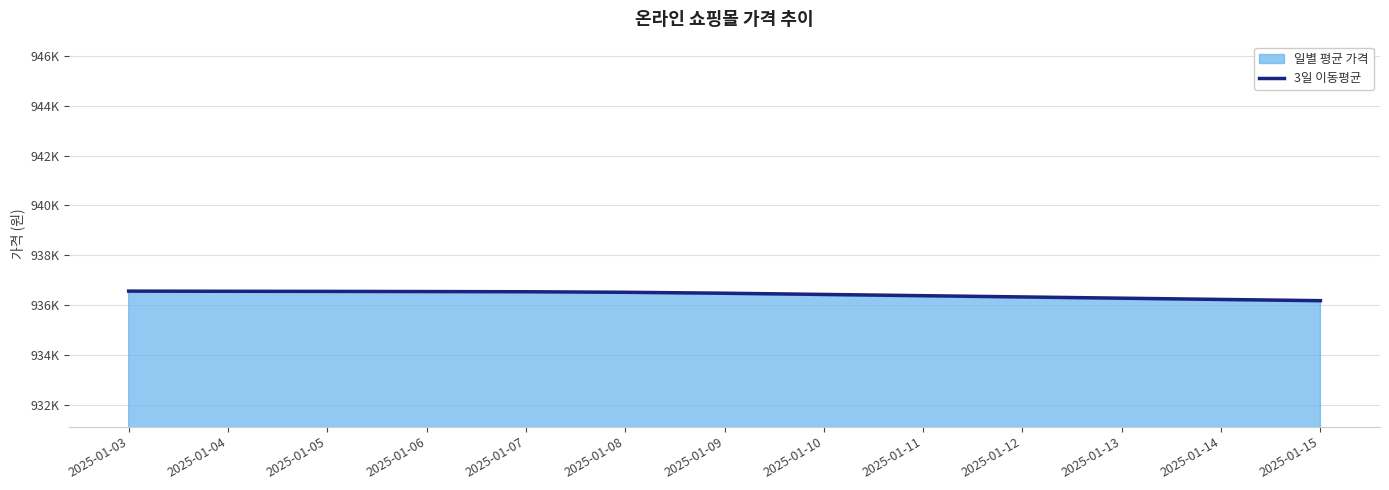

What is the smallest value displayed?

936183.3